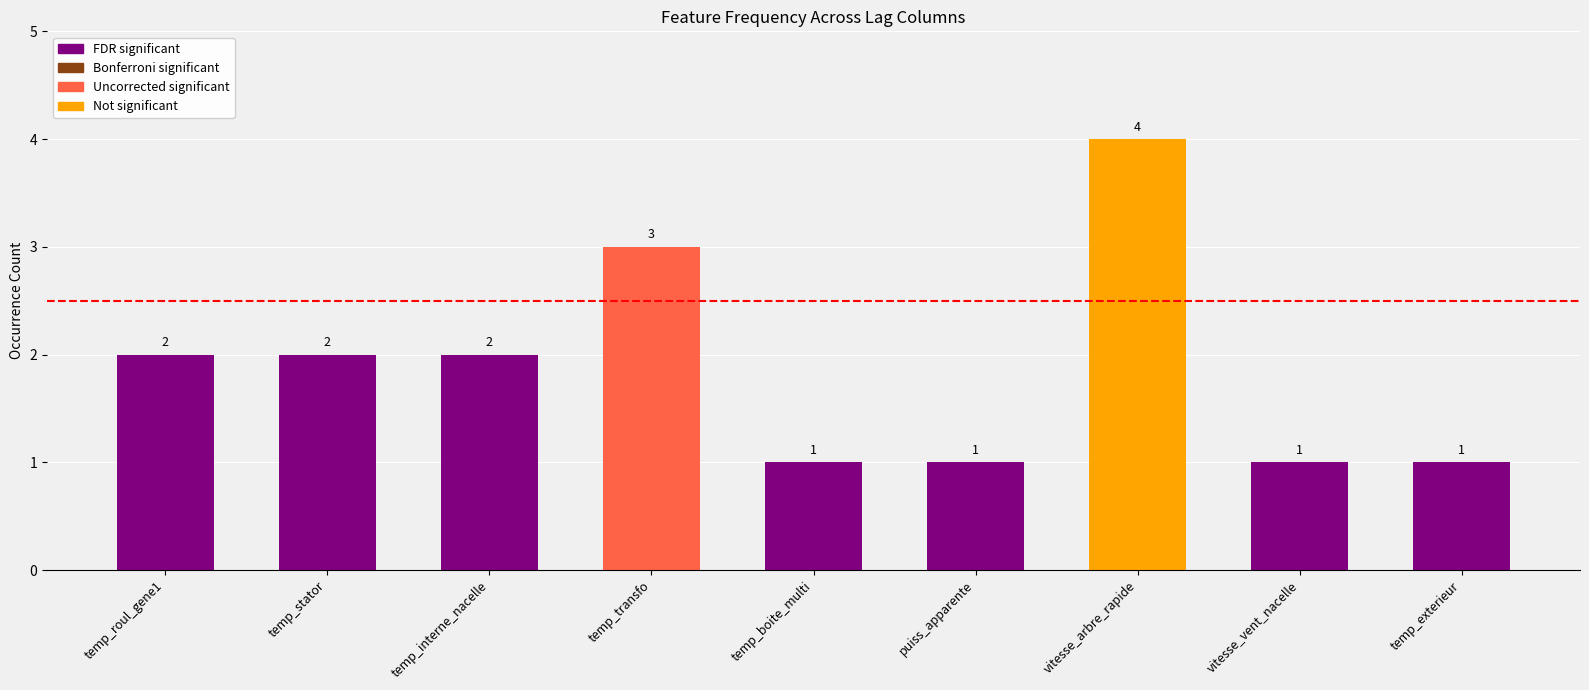

What position from the right is temp_roul_gene1?

9